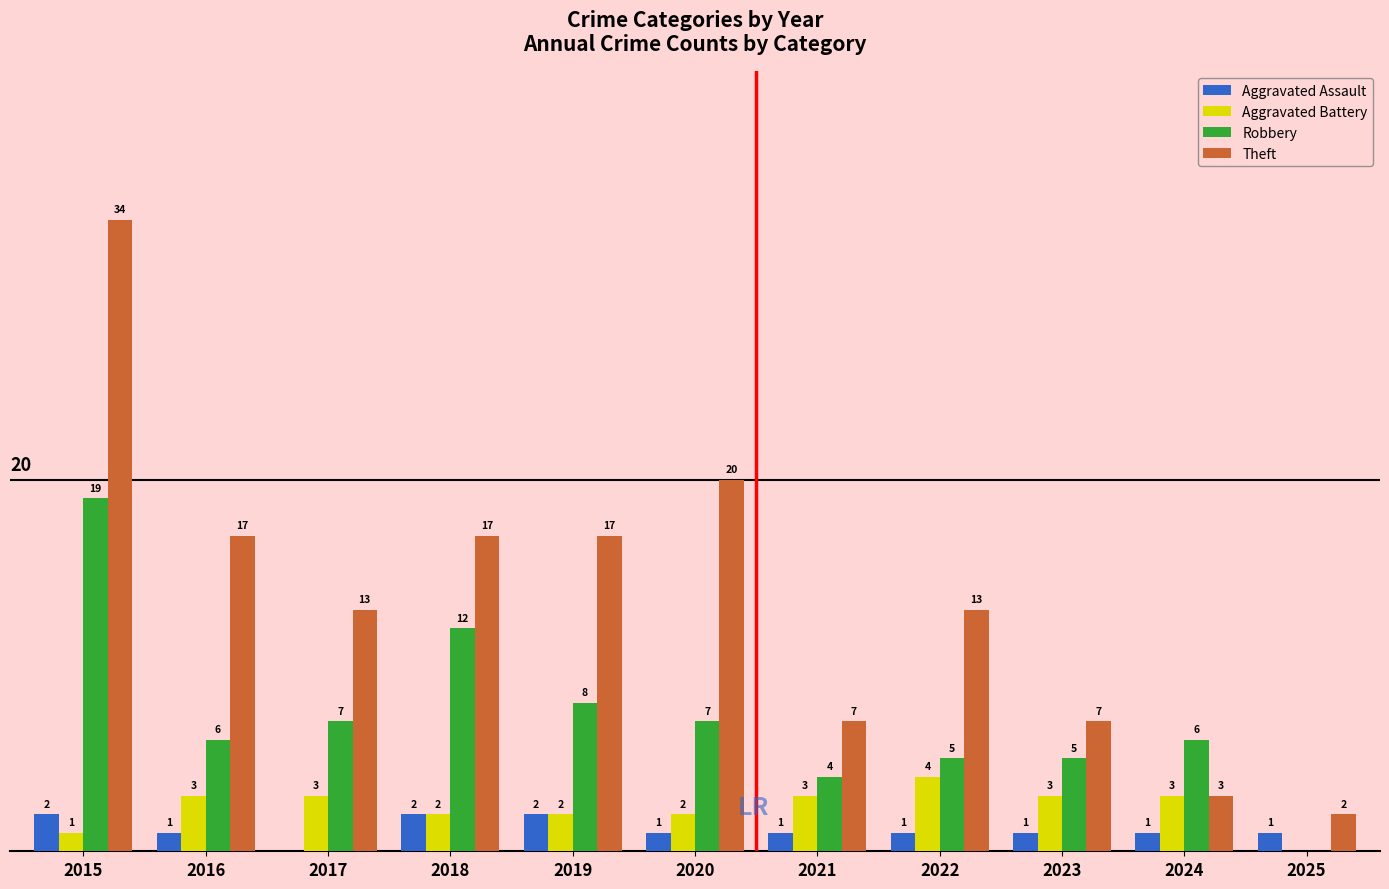

Is the value of Aggravated Assault at 2017 greater than the value of Theft at 2017?

No